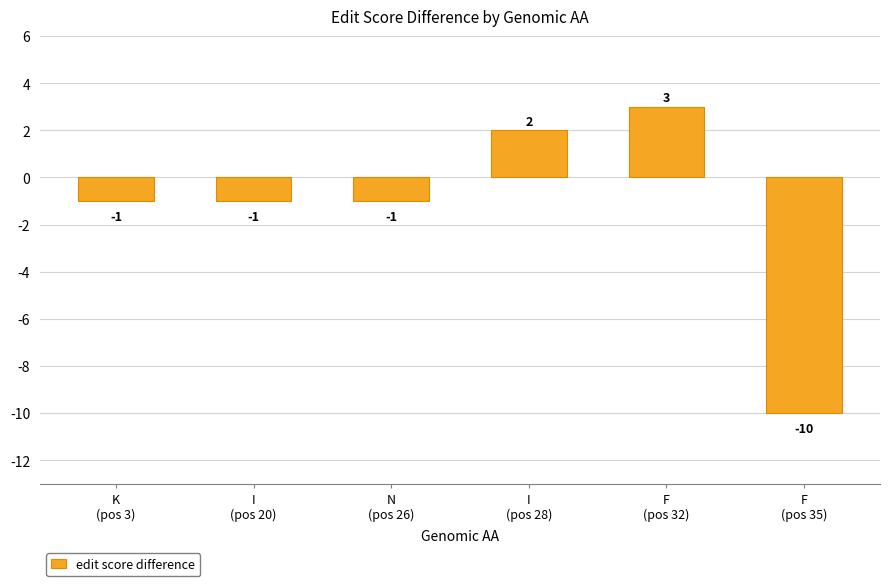

What is the difference between the second highest and minimum values?

12